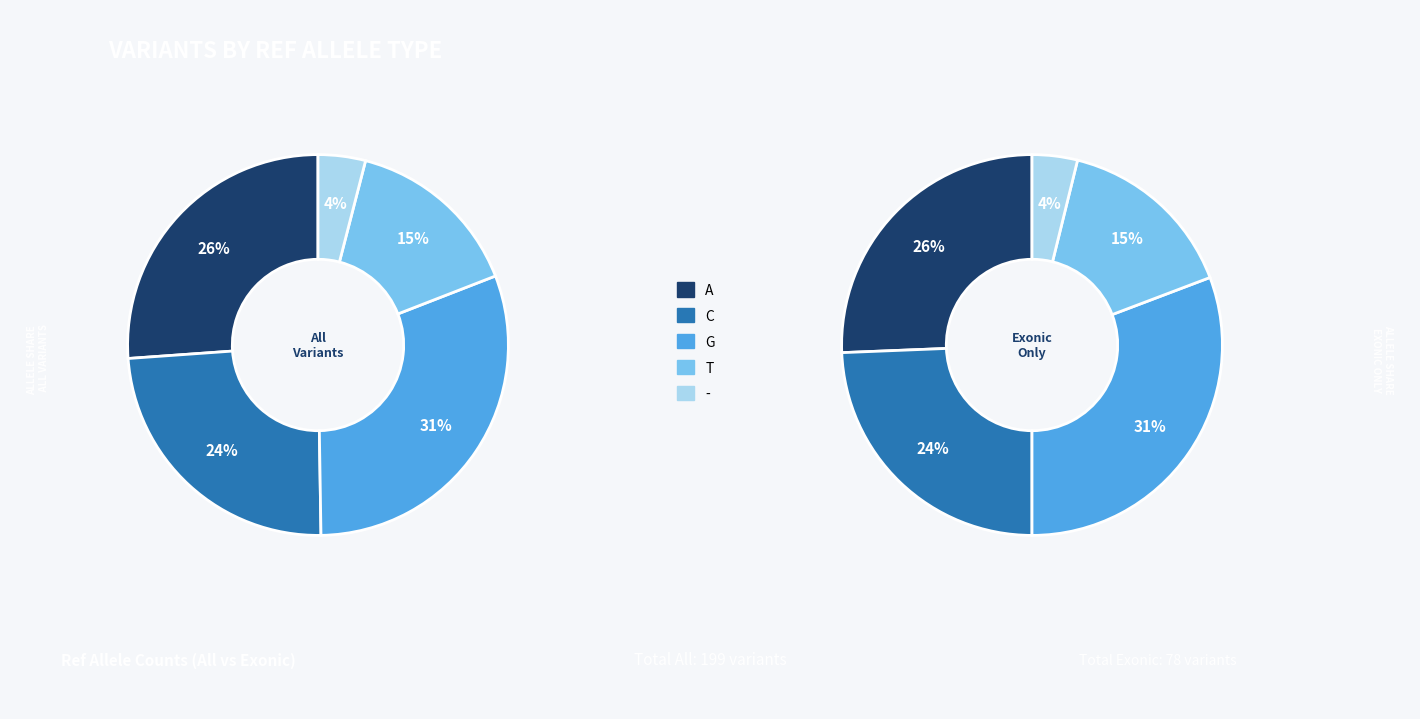

Which slice is the smallest?

-